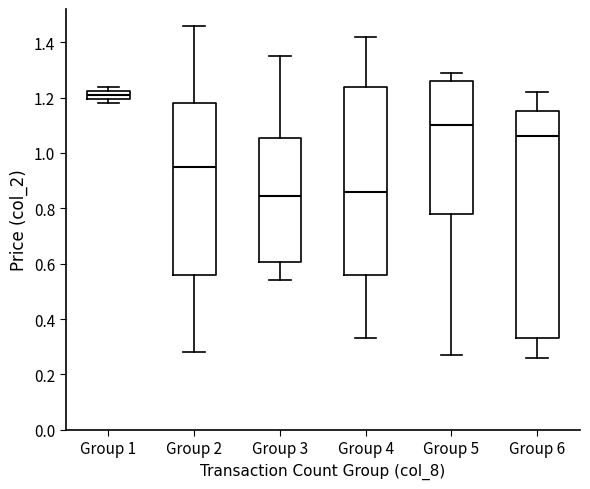

Reading left to right, transcribe this box plot: for each box, give where its median line is, the range the box spans, and where its two whiskers end, as read against the y-axis. The values are not printed on the chart, so give them approximately, as read against the axis.

Group 1: median 1.22 (inside the box), box 1.20 to 1.22, whiskers 1.18 to 1.24
Group 2: median 0.96, box 0.56 to 1.18, whiskers 0.28 to 1.46
Group 3: median 0.84, box 0.60 to 1.06, whiskers 0.54 to 1.36
Group 4: median 0.86, box 0.56 to 1.24, whiskers 0.34 to 1.42
Group 5: median 1.10, box 0.78 to 1.26, whiskers 0.28 to 1.30
Group 6: median 1.06, box 0.34 to 1.16, whiskers 0.26 to 1.22